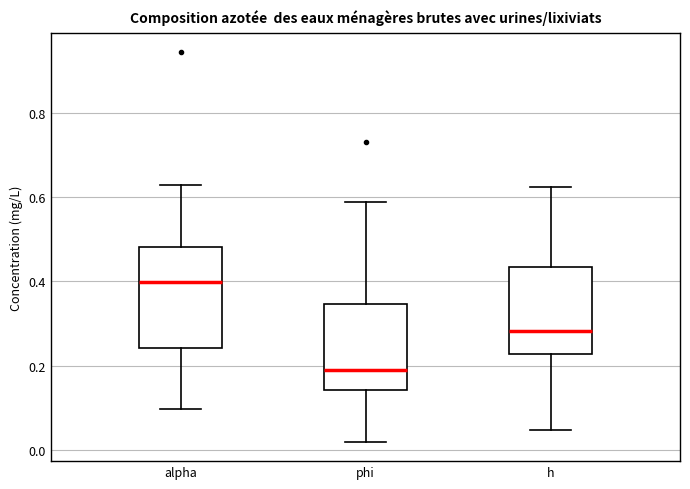

Comparing the boxes themselves (not the whiskers), which one is the tallest?

alpha